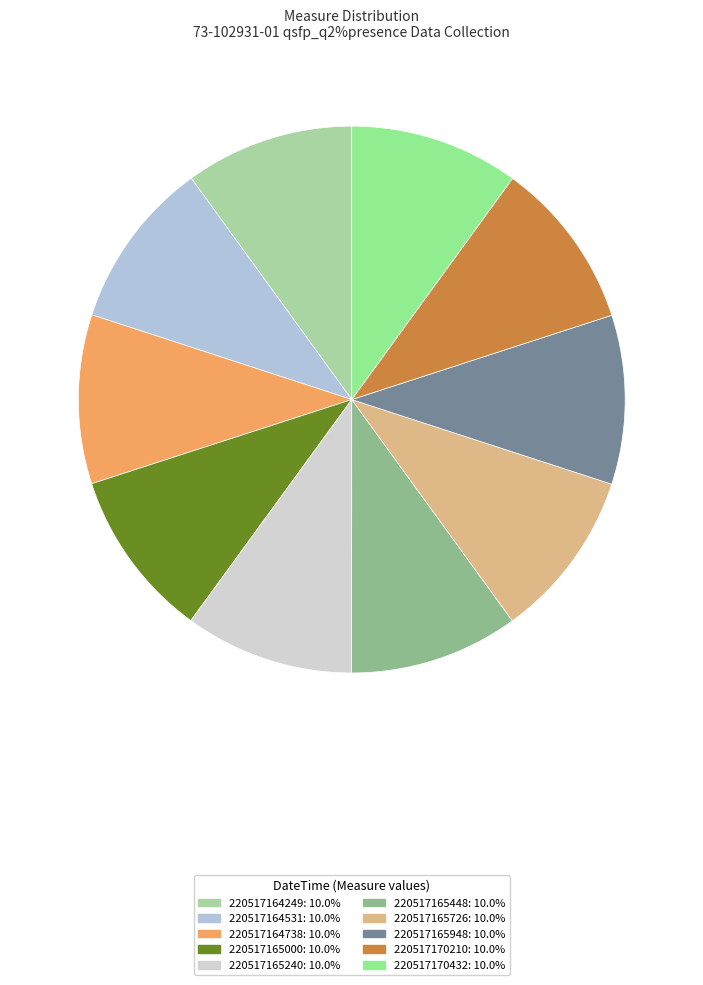

How many segments does this pie chart have?

10